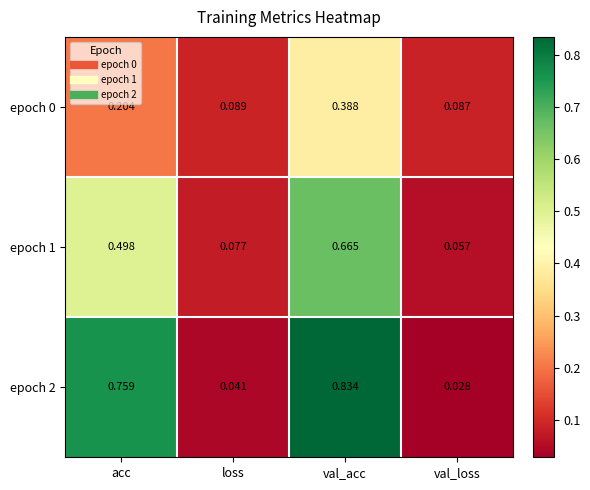

List the labels in order of epoch 1 value, largest first.

val_acc, acc, loss, val_loss